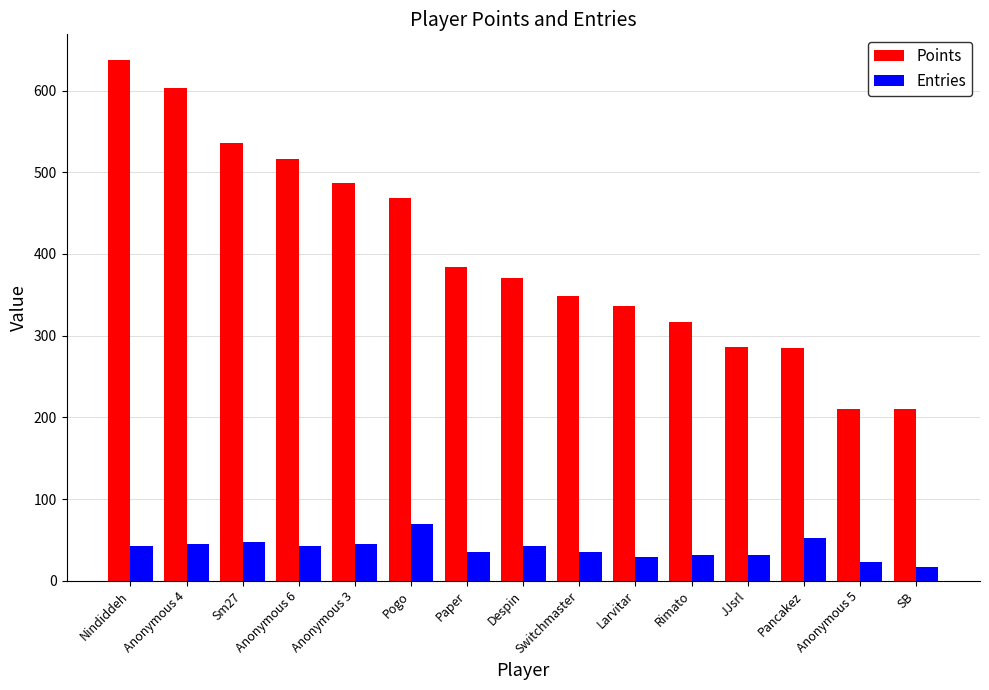

What is the label of the 11th bar from the right?

Anonymous 3